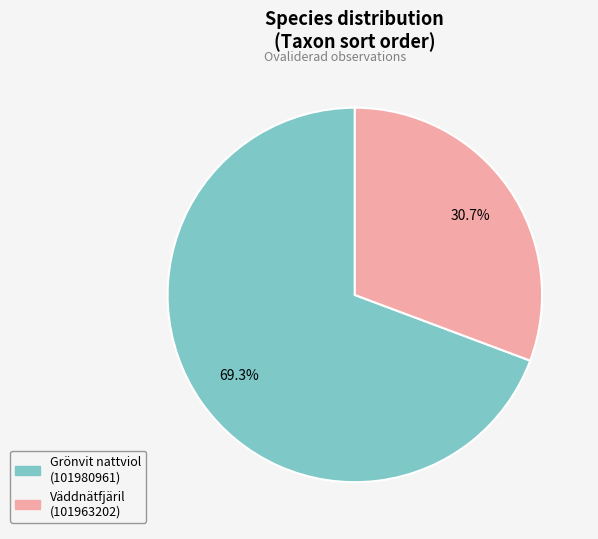

Is there any slice that represents more than half of the pie?

Yes